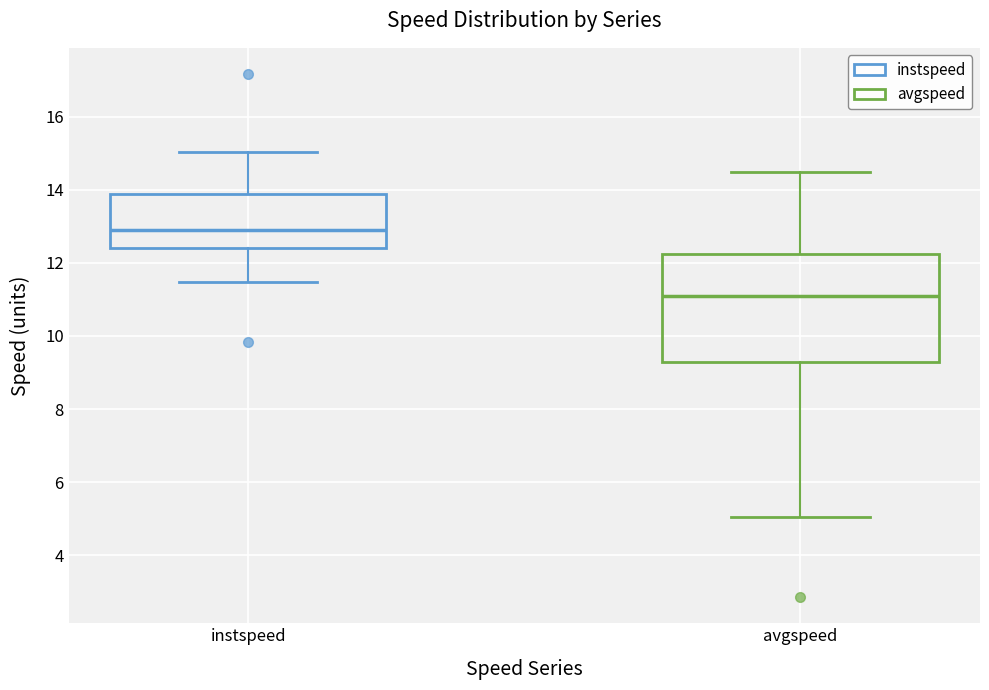

Reading left to right, read every box against the y-axis: the position of its median line, the range the box covers, and the ends of its whiskers. The values are not printed on the chart, so give them approximately, as read against the axis.

instspeed: median 13.0, box 12.4 to 13.8, whiskers 11.4 to 15.0
avgspeed: median 11.2, box 9.2 to 12.2, whiskers 5.0 to 14.4